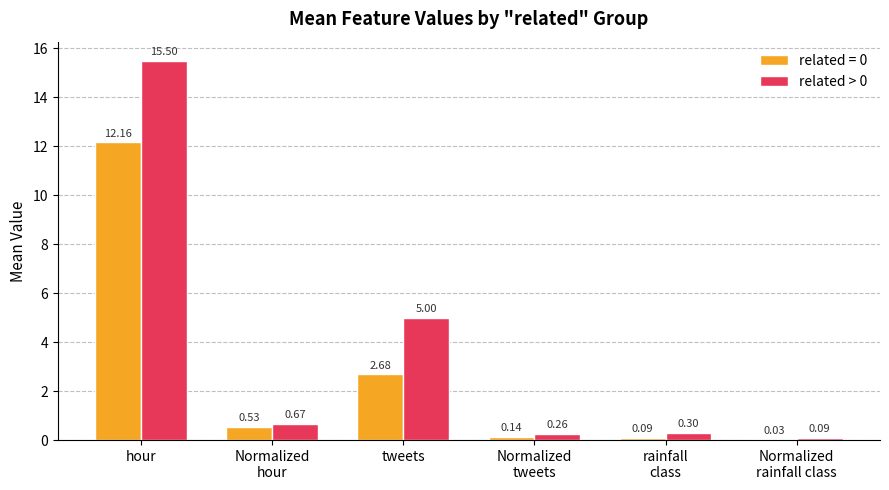

At which label is related > 0 closest to 7?

tweets